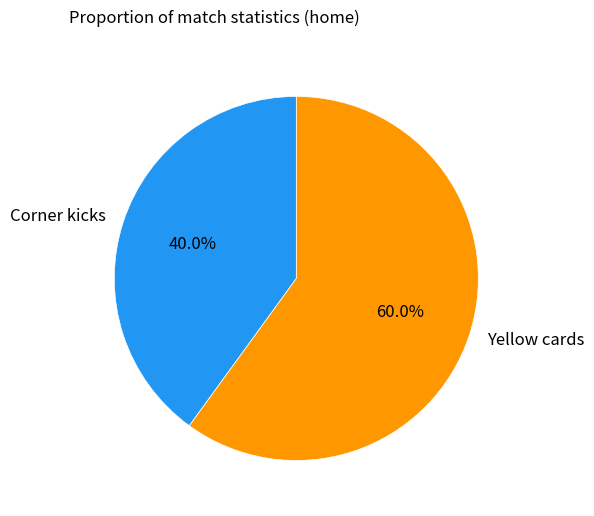

Is it true that Corner kicks is 40% of the pie?

True